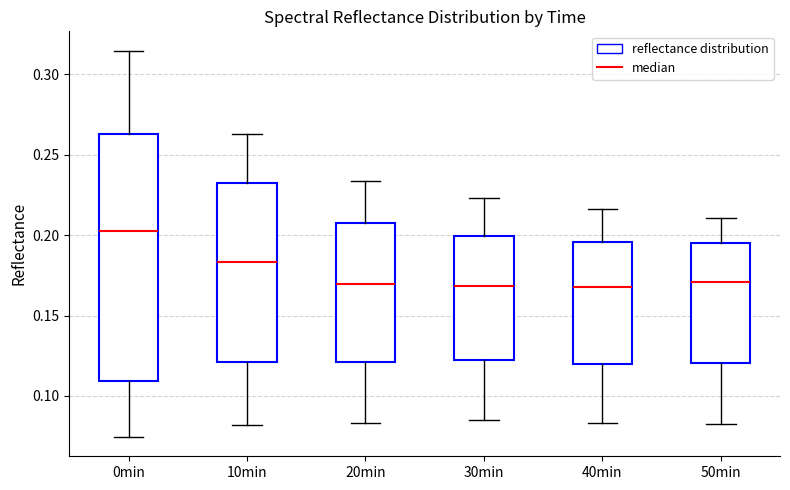

Where is the lower edge of the box for 20min on the y-axis? The values are not printed on the chart, so give them approximately, as read against the axis.

0.120